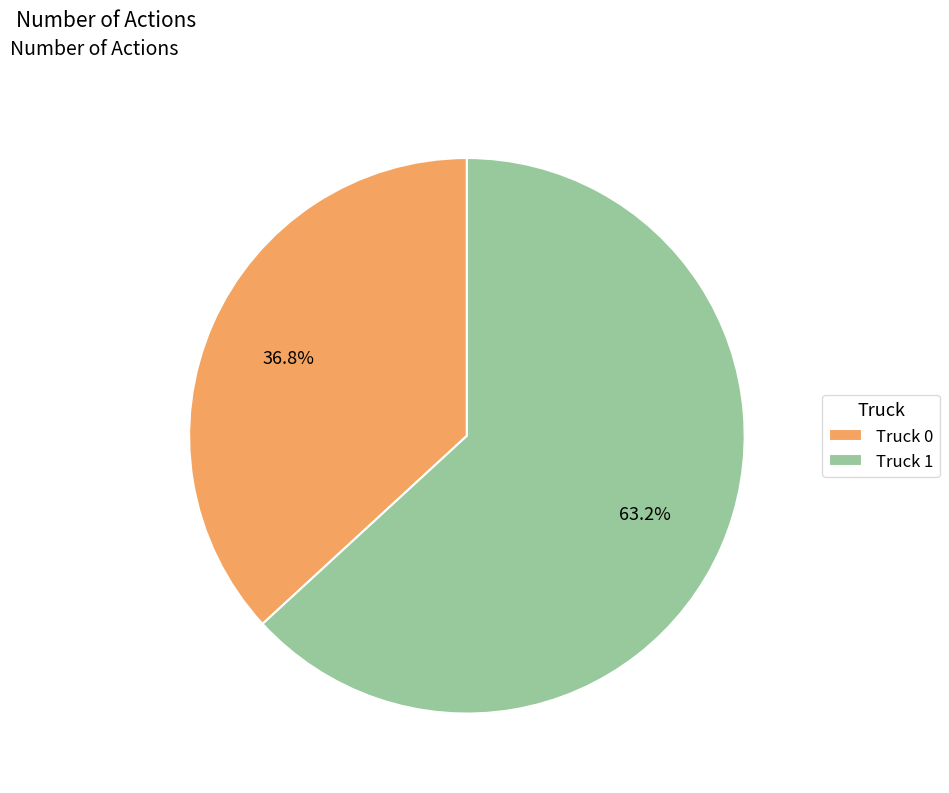

To the nearest percent, what percentage of the pie is Truck 1?

63%